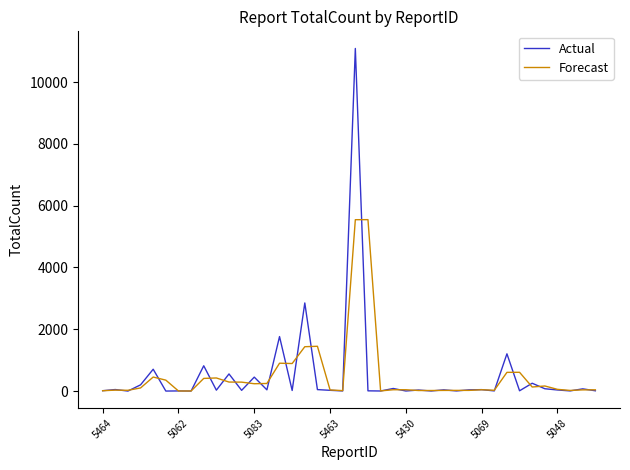

What is the highest value of the Actual series?

11088.0